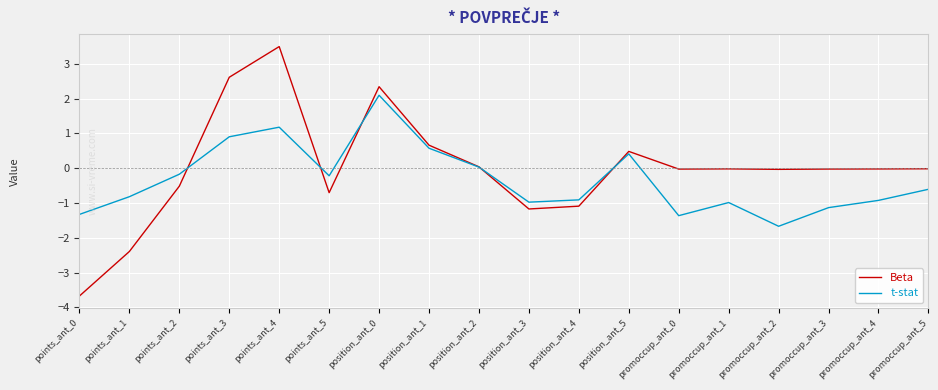

What position from the right is points_ant_5?

13